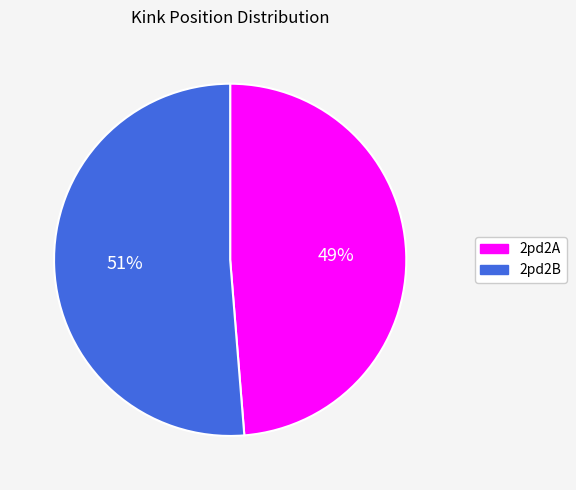

What is the largest slice in the pie chart?

2pd2B